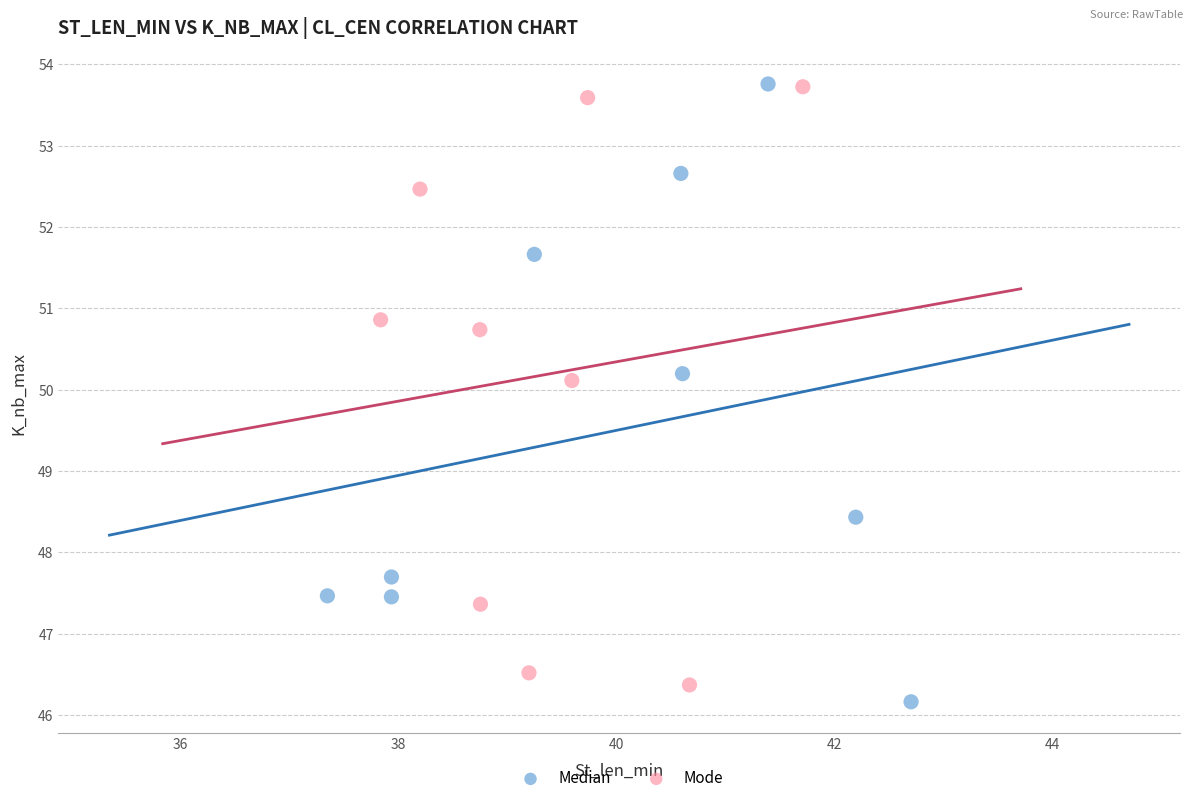

What are all the series names shown in the legend?

Median, Mode